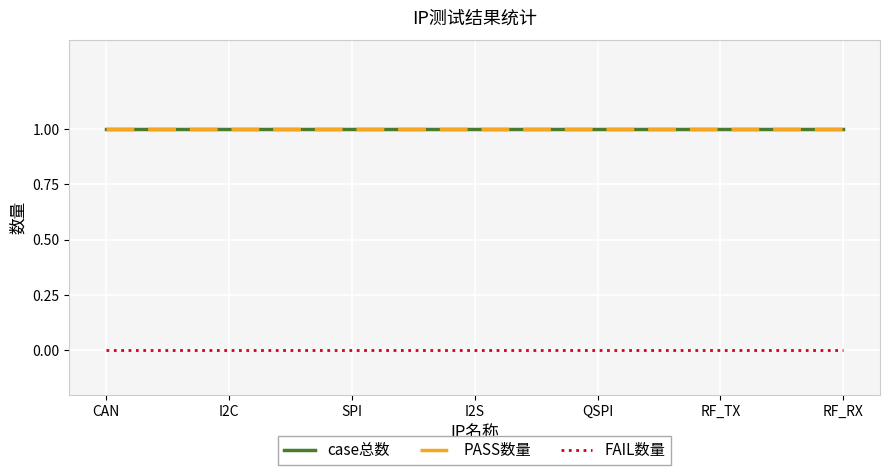

Is this an area chart (filled region under the line)?

No